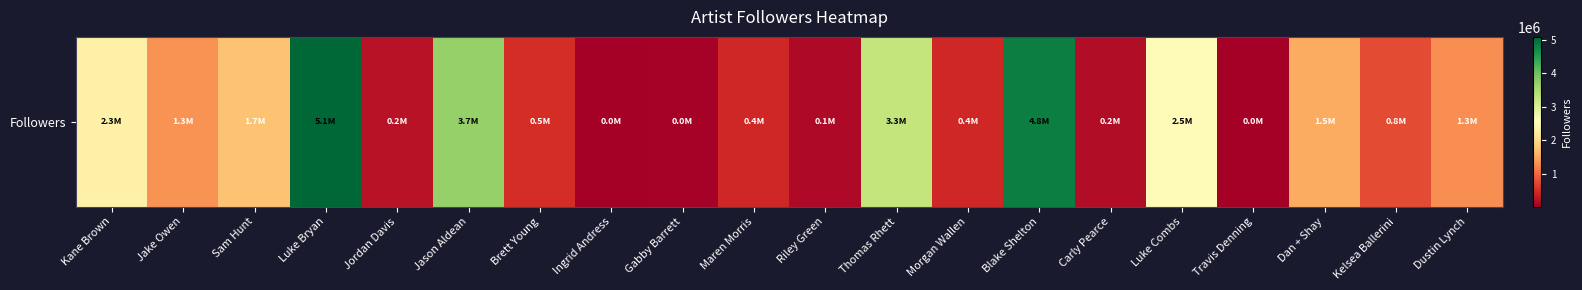

How many data points are less than 1288729?

10